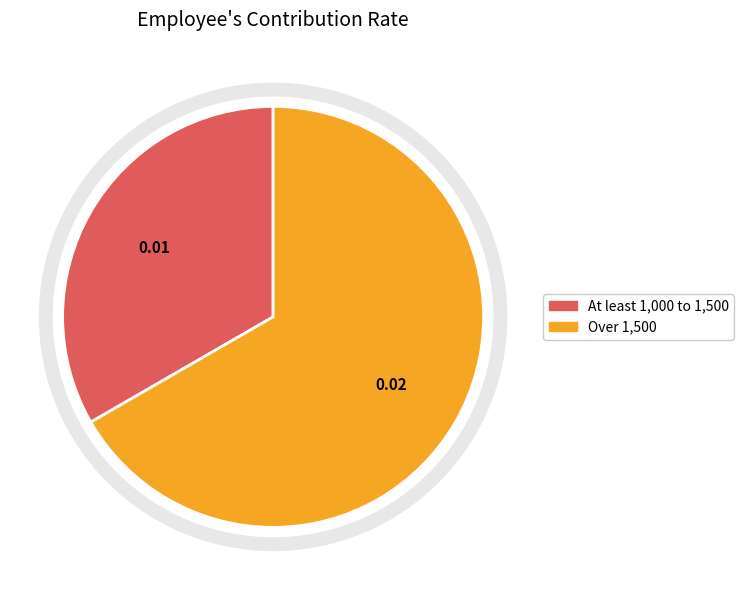

Rank the categories by value from lowest to highest.

At least 1,000 to 1,500, Over 1,500